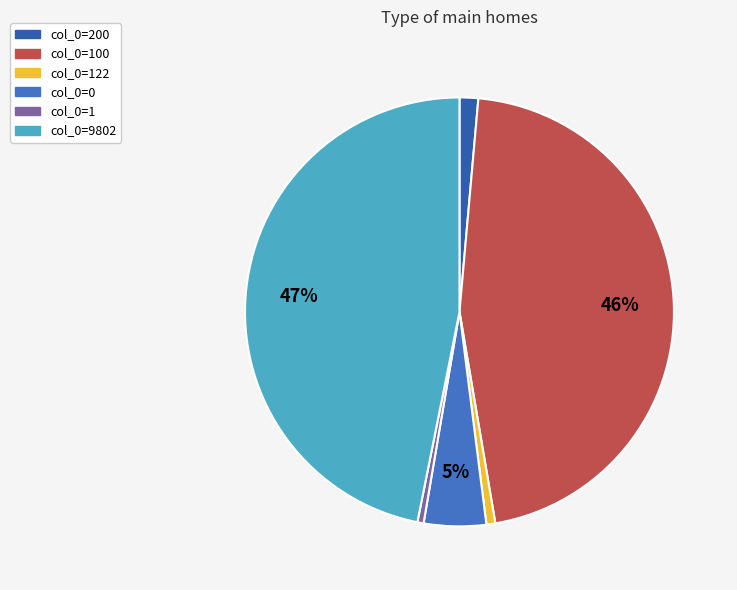

How many slices are in this pie chart?

6